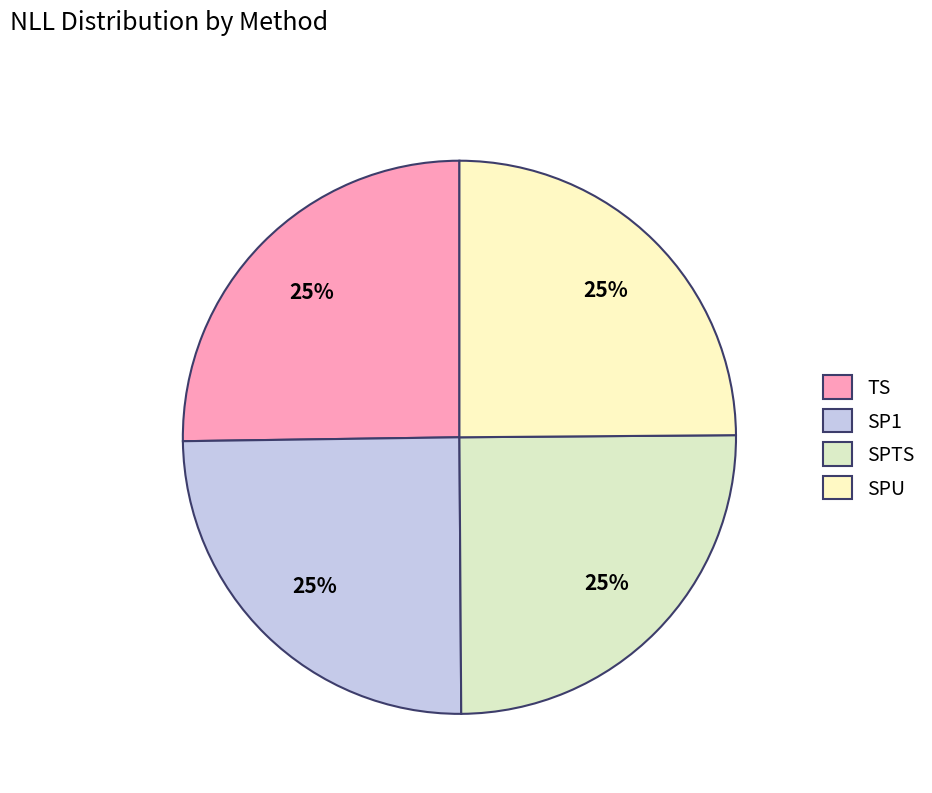

Approximately how many times larger is the value at SPU compared to TS?

1.0